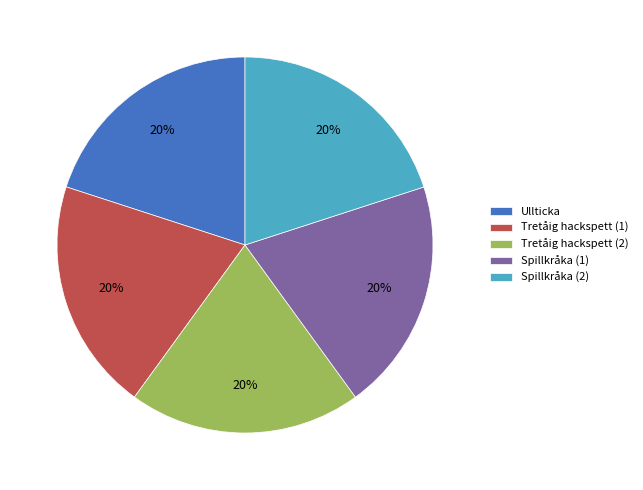

Do Ullticka and Tretåig hackspett (1) together represent more than half of the pie?

No